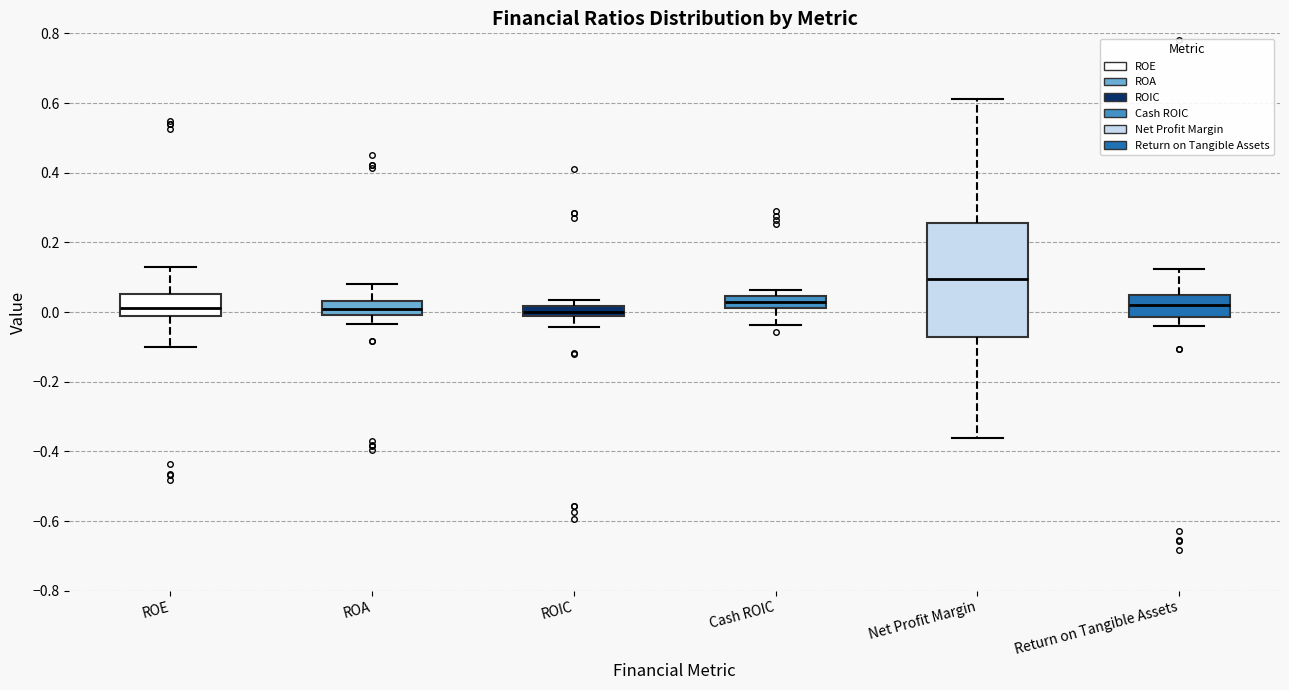

Which box has the highest median line?

Net Profit Margin